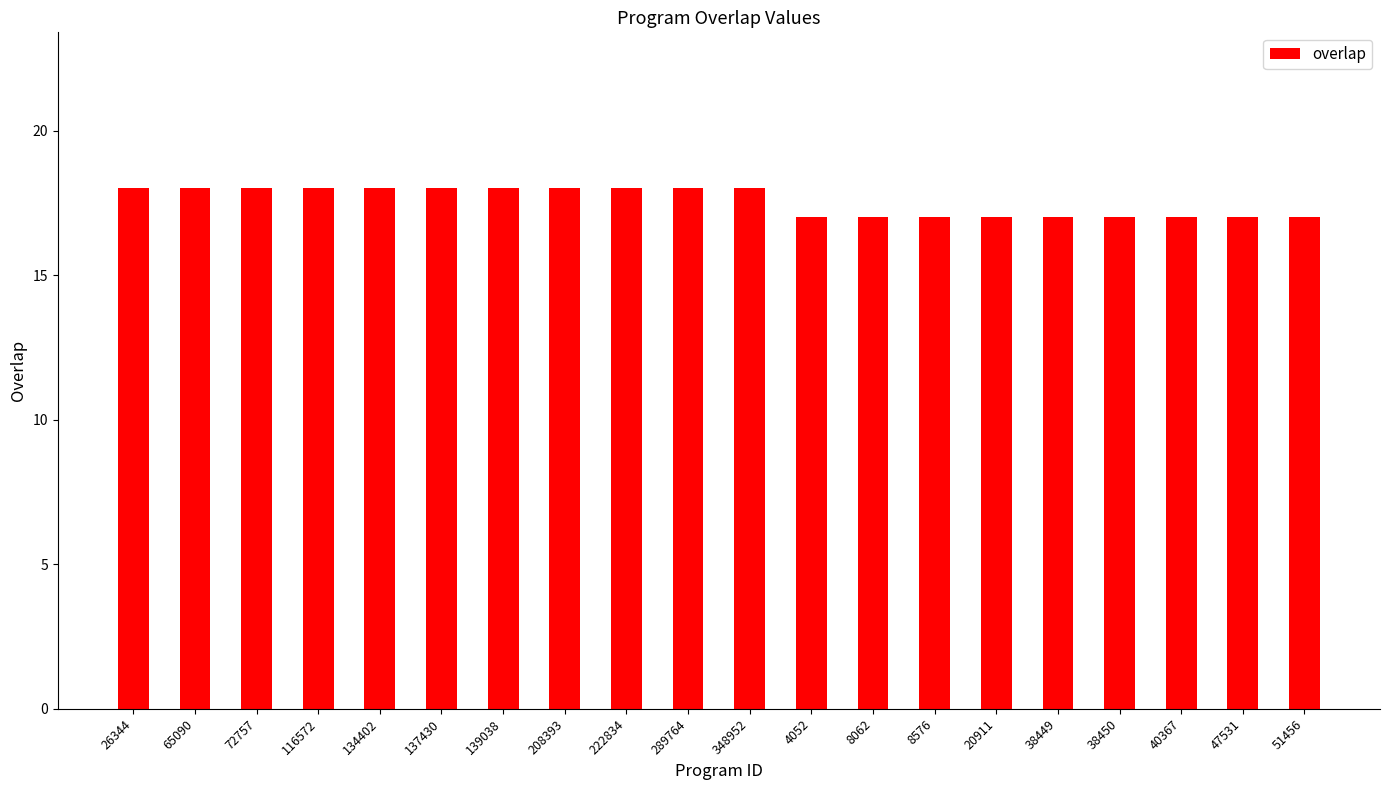

How many values are below 18?

9